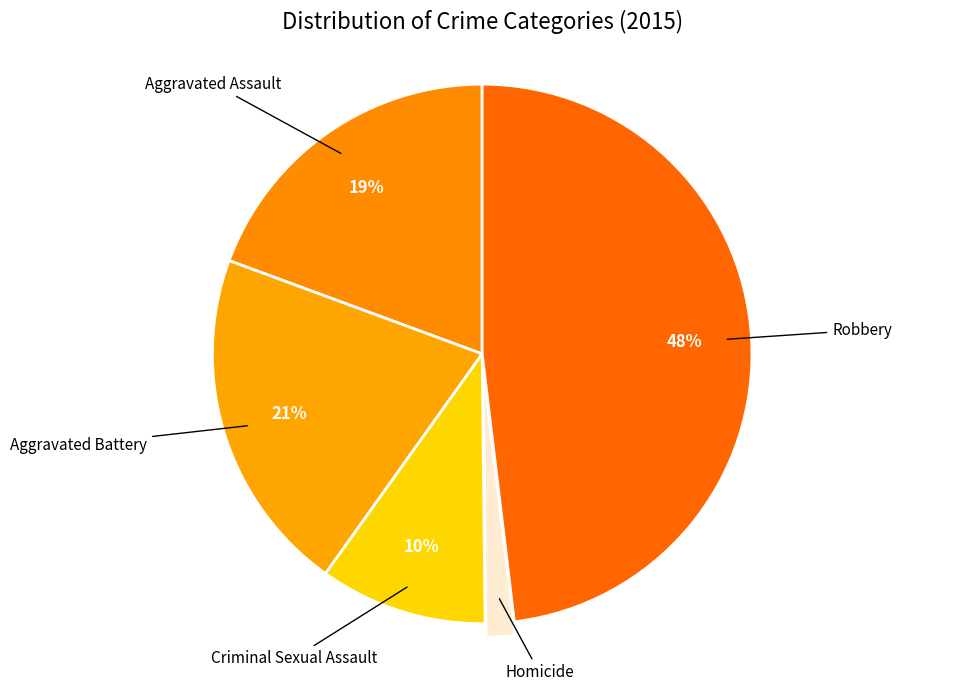

Which has a higher value, Homicide or Aggravated Battery?

Aggravated Battery